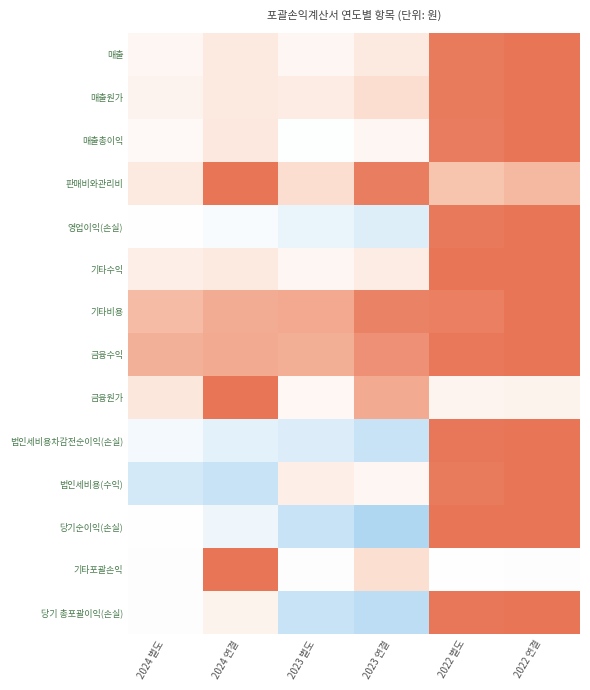

Between 2022 연결 and 2024 연결, which is larger?

2022 연결